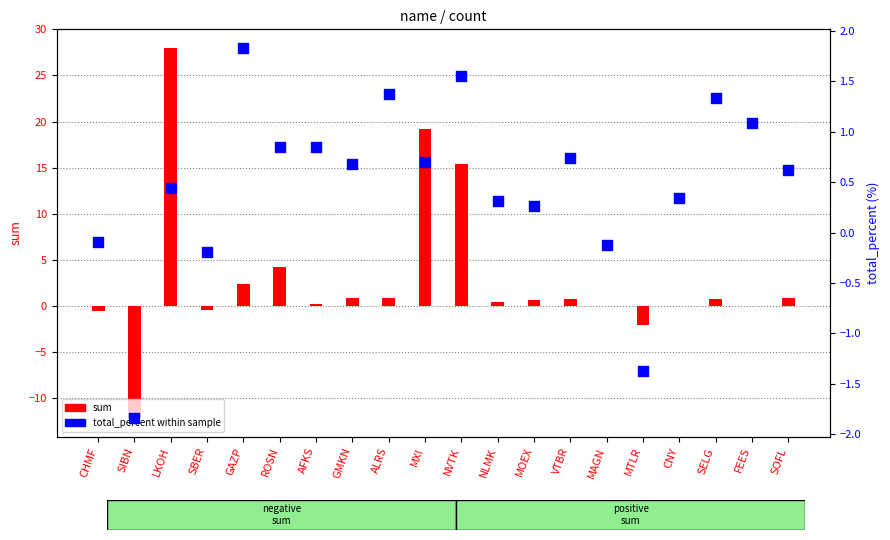

Which series has the largest total across all categories?

sum